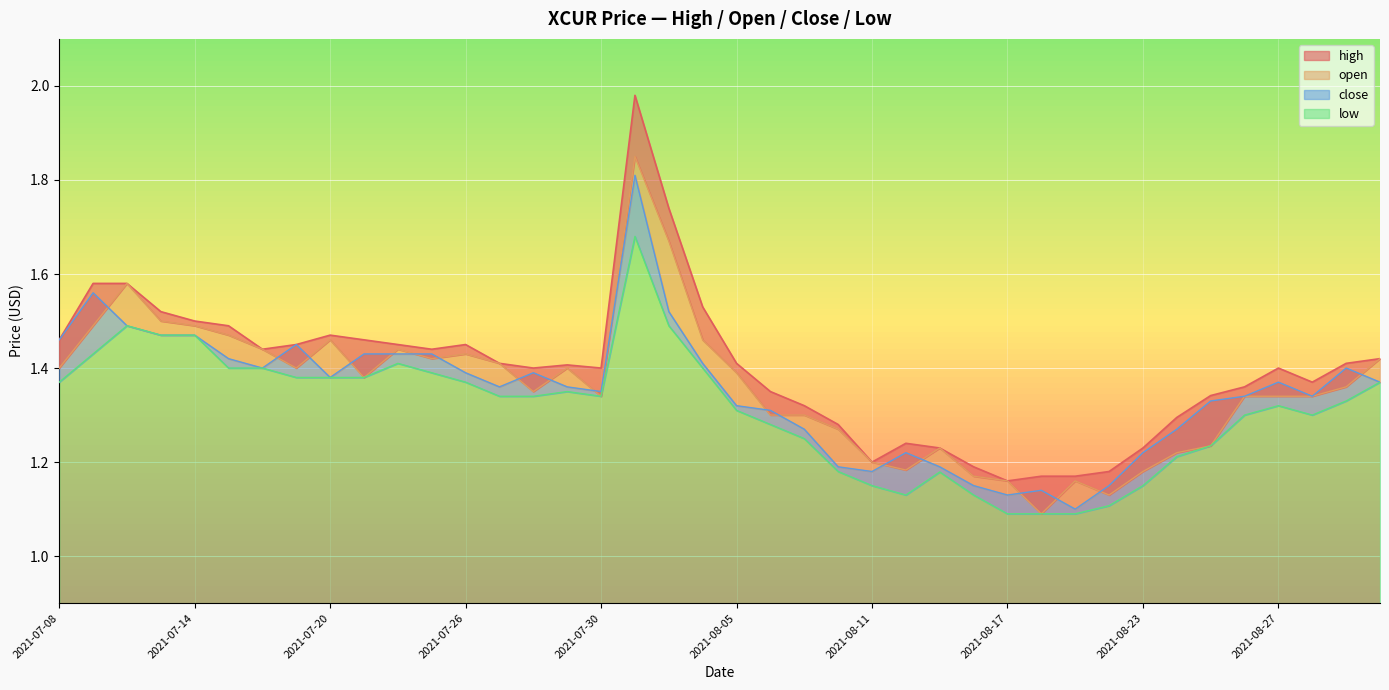

At which category does the chart reach its peak across all series?

2021-08-02